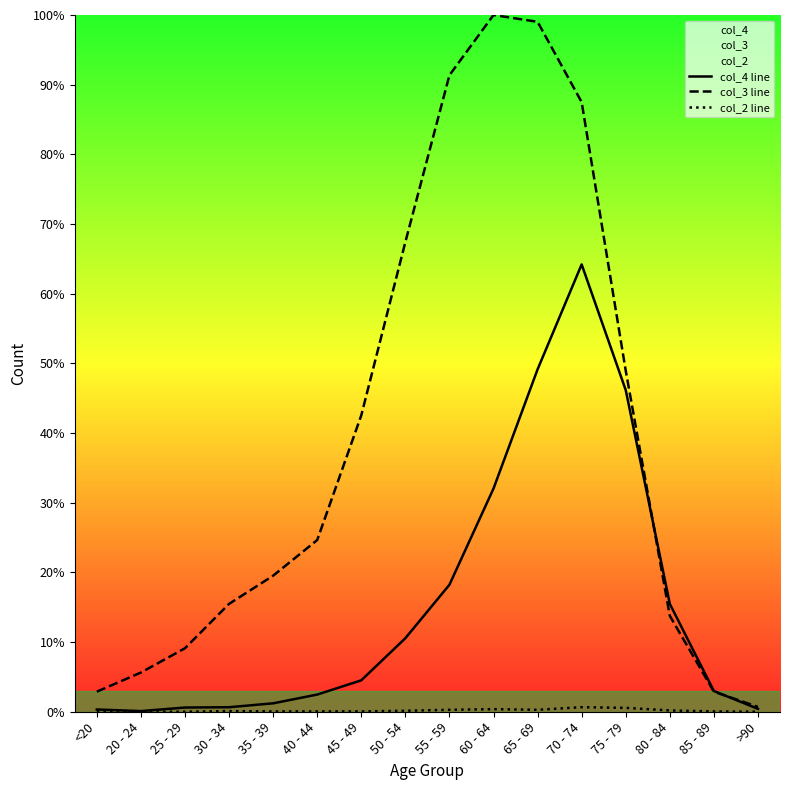

The value of col_4 line at 20 - 24 is 2. True or false?

True